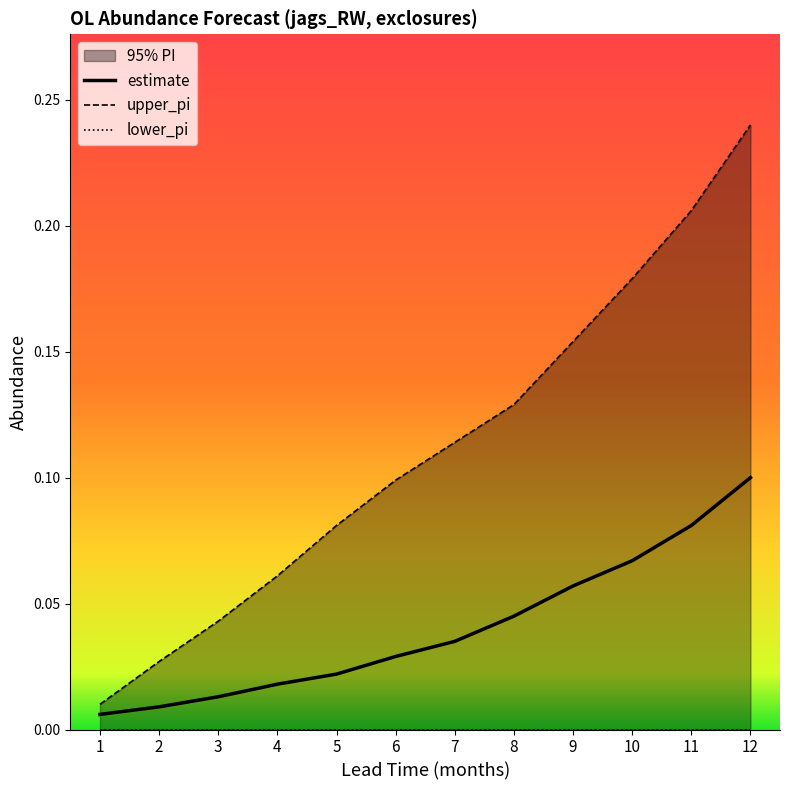

The value of upper_pi at 7 is 0.2. True or false?

False